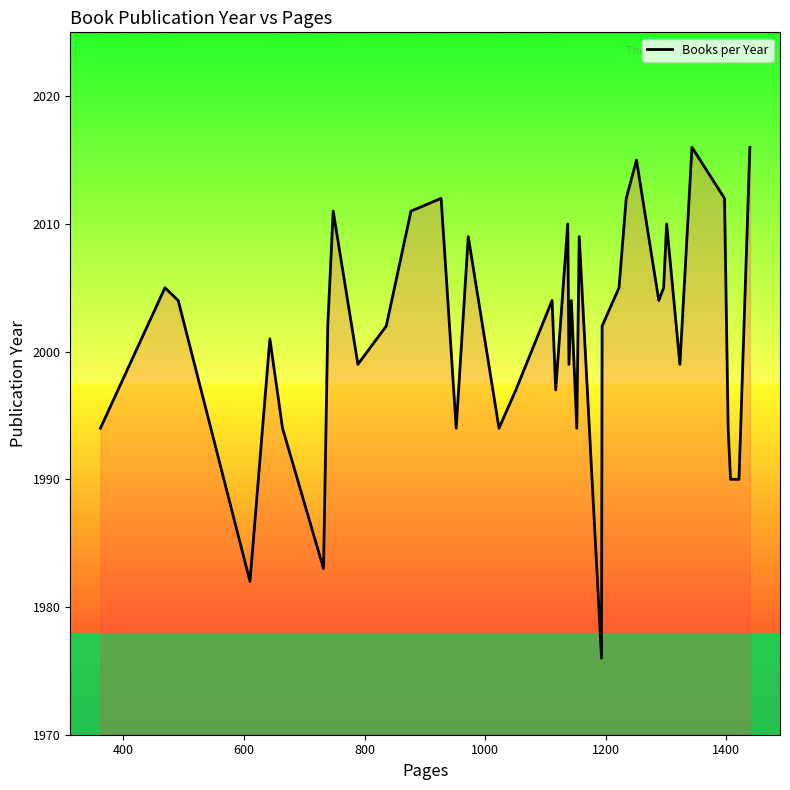

What is the greatest value displayed?

2016